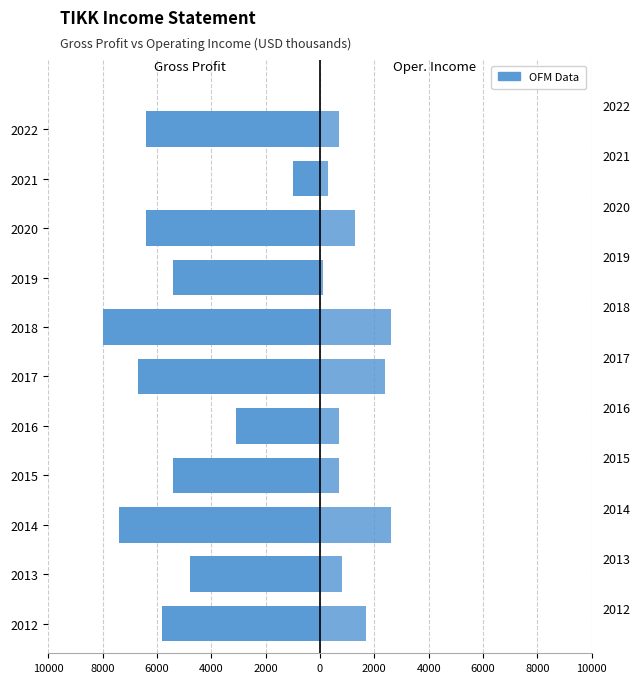

How many bars are there in each group?

2